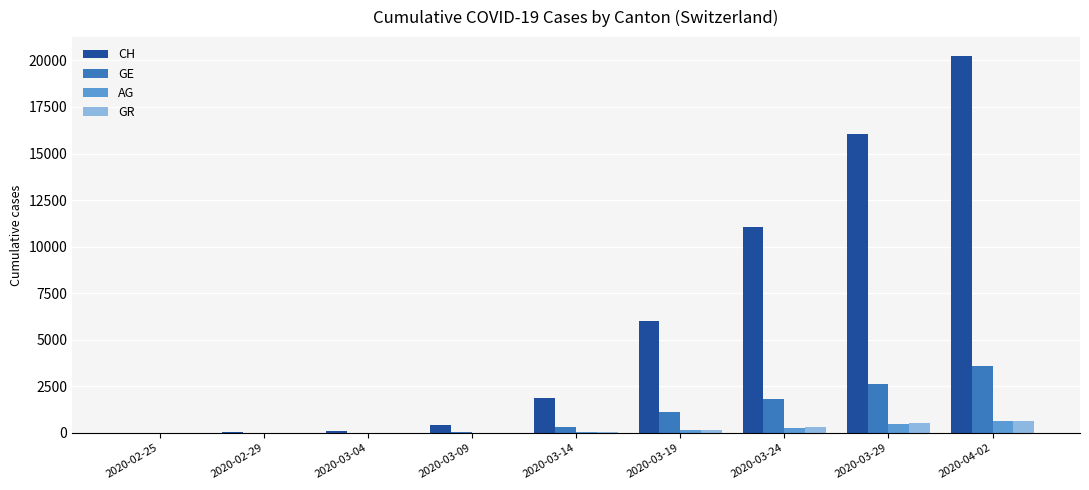

Between 2020-03-24 and 2020-04-02, which series saw the biggest shift?

CH